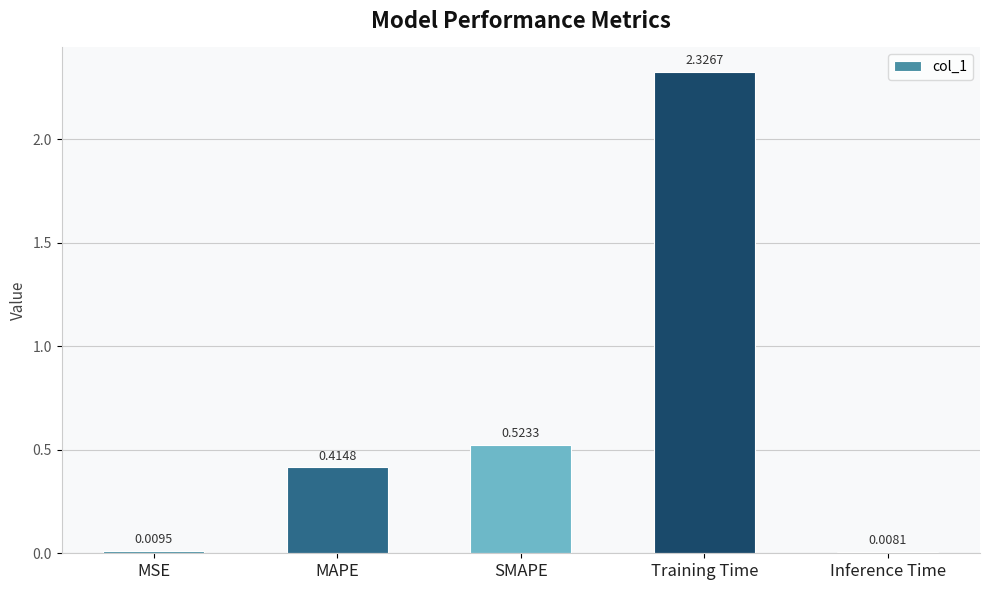

Which category has the highest value across all series?

Training Time